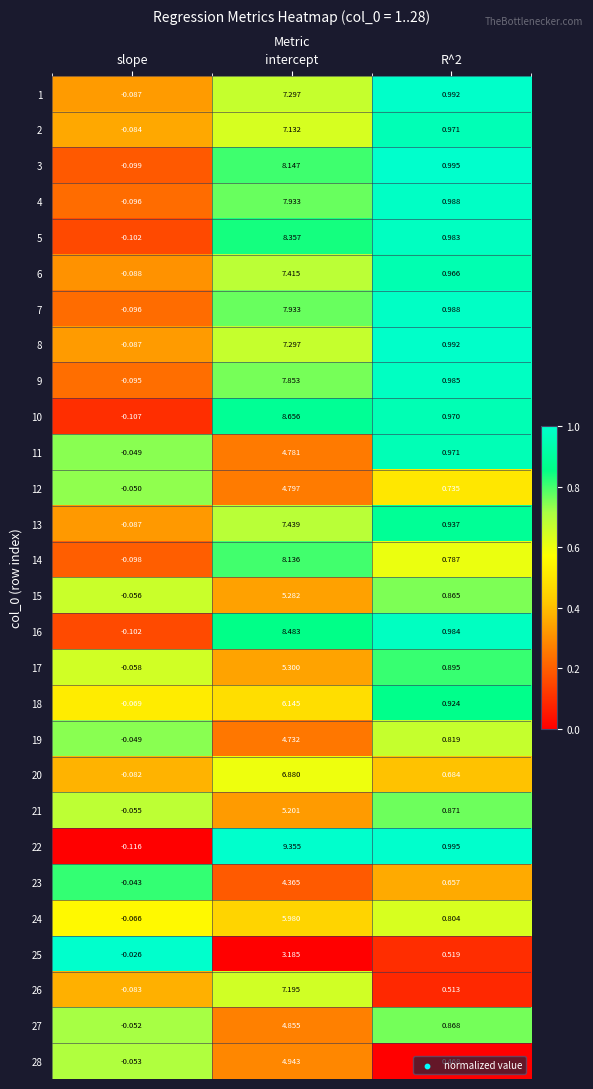

At which label does 2 reach its minimum?

slope